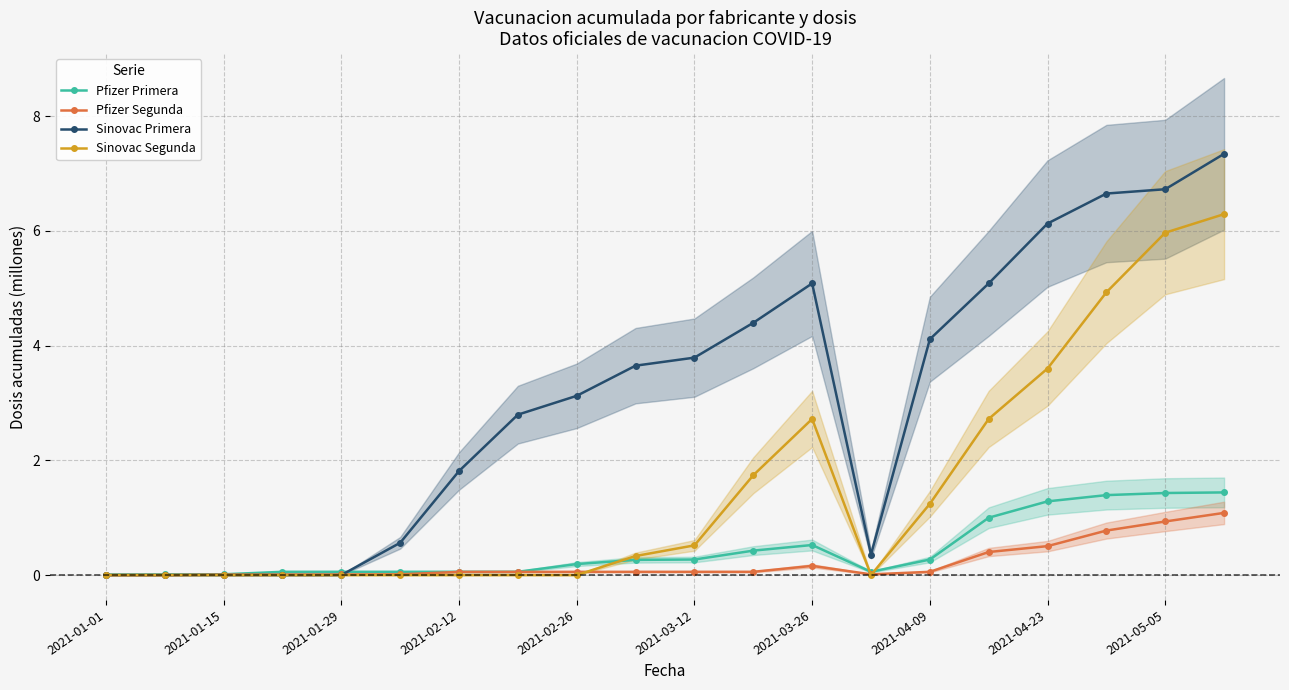

True or false: Pfizer Segunda has a value of 0.1 at 2021-02-12.

True